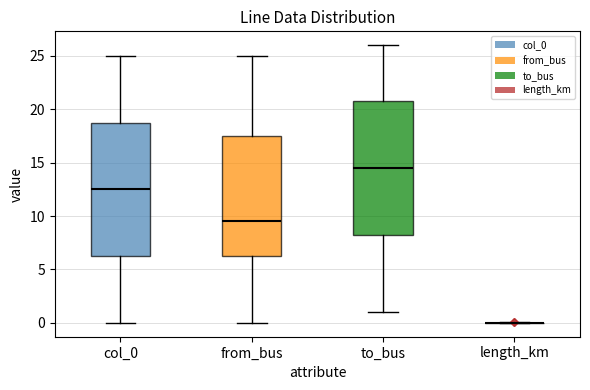

Where does the lower whisker of the box for from_bus end on the y-axis? The values are not printed on the chart, so give them approximately, as read against the axis.

0.0